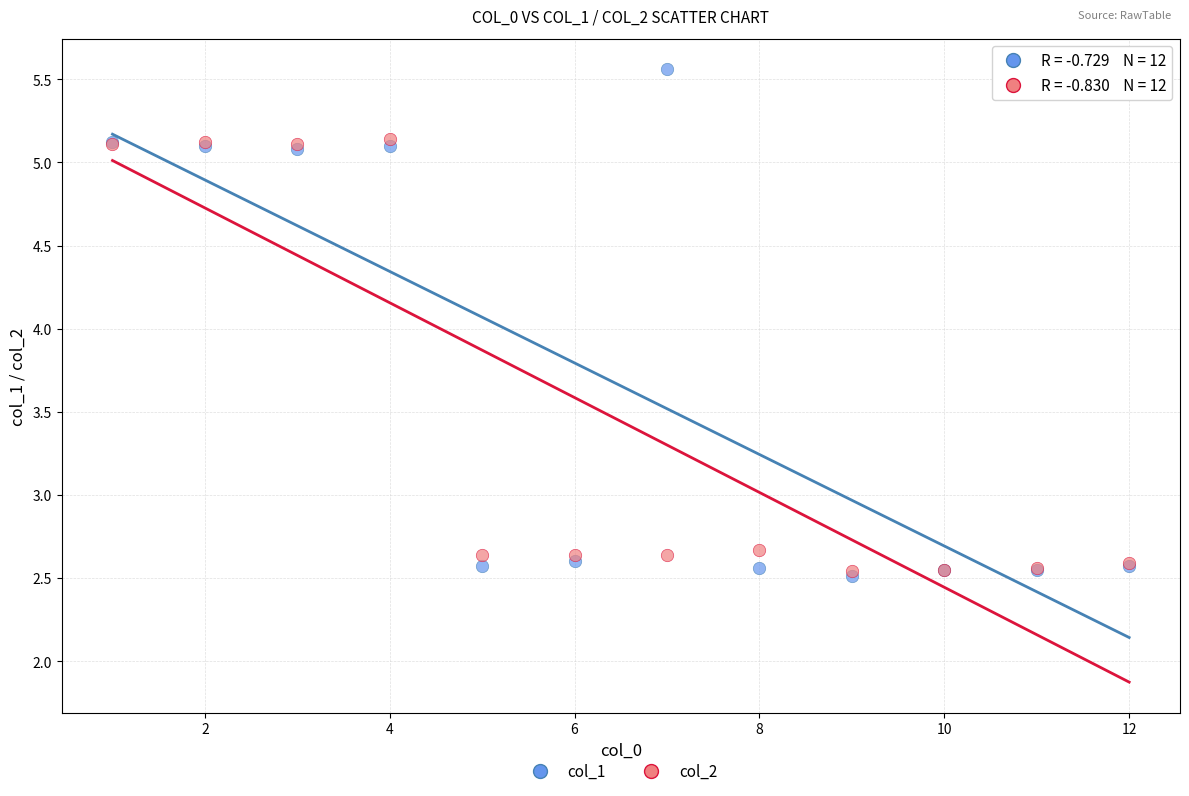

What are all the series names shown in the legend?

col_1, col_2